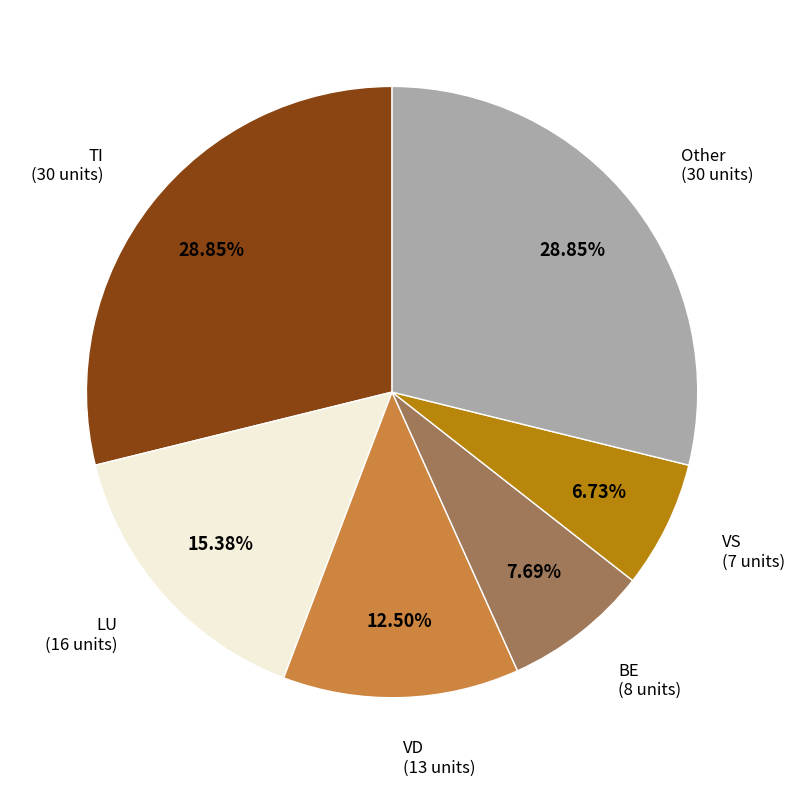

Is the sum of TI and BE greater than half?

No